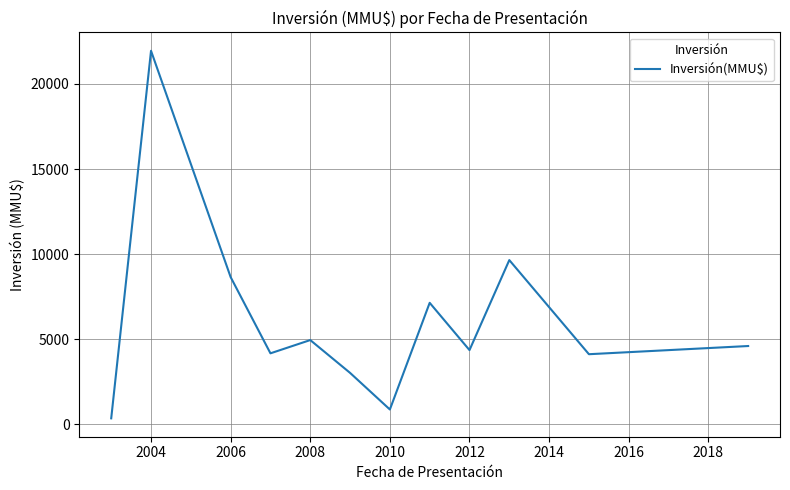

What is the greatest value displayed?

21950